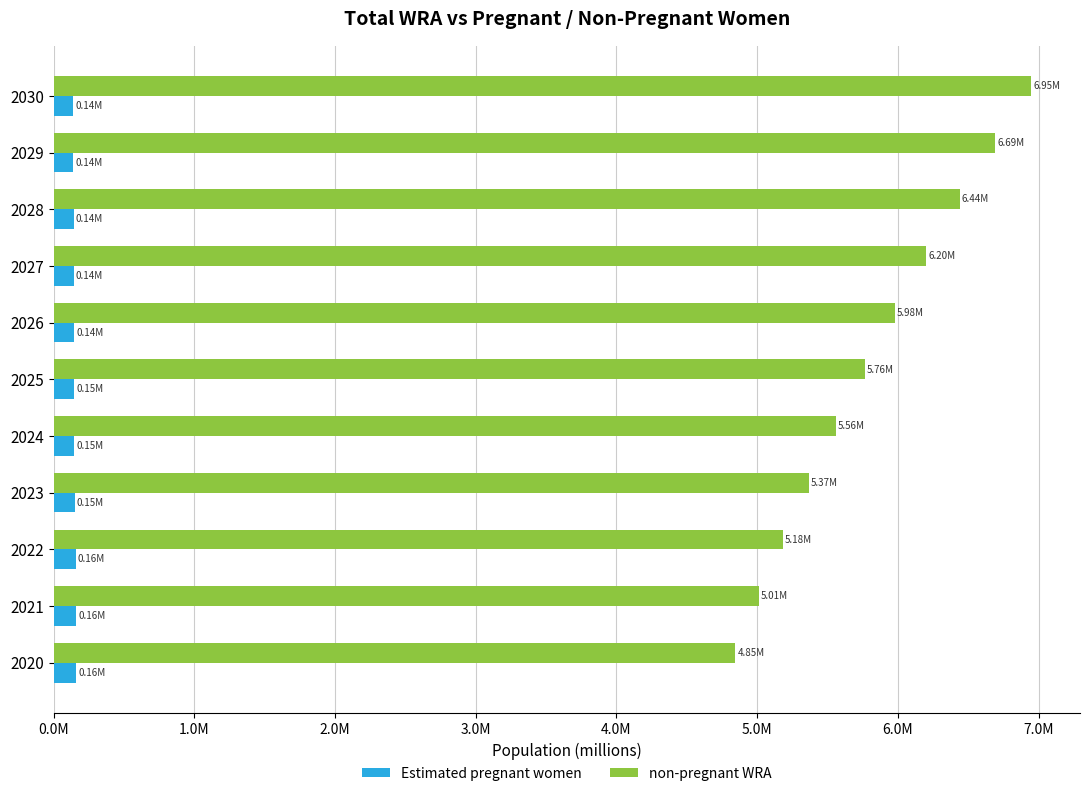

What are all the series names shown in the legend?

Estimated pregnant women, non-pregnant WRA